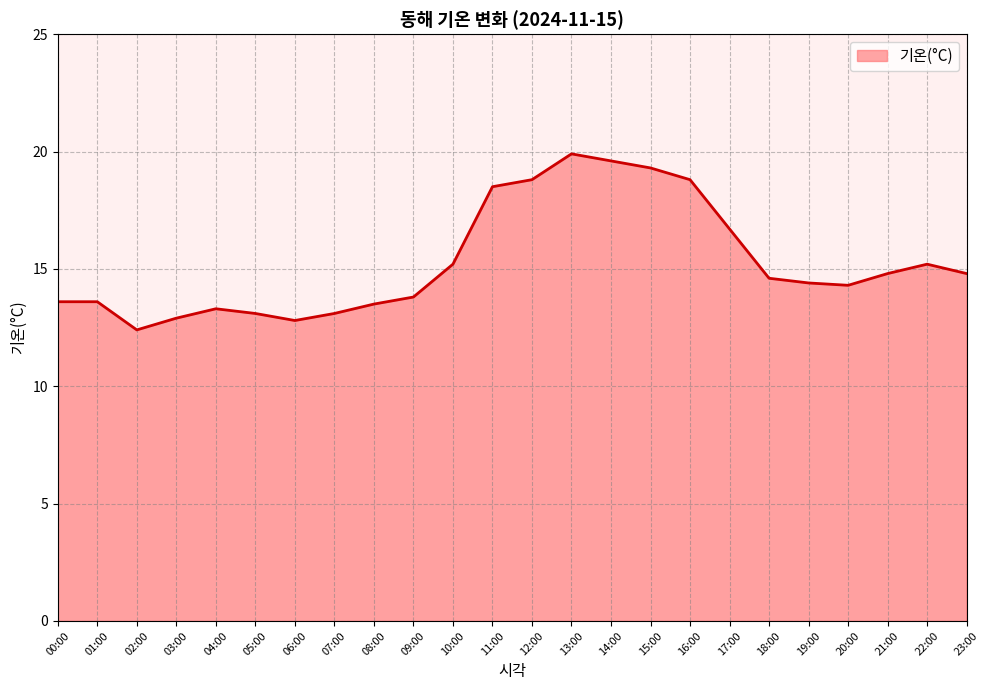

What is the change in value from 10:00 to 19:00?

-0.8